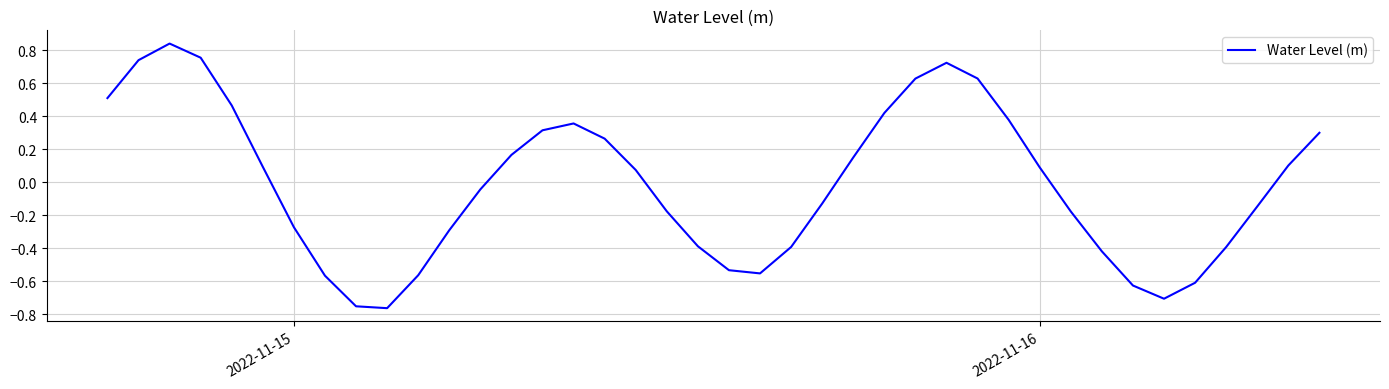

True or false: the data has more than 2 interior local peaks.

True